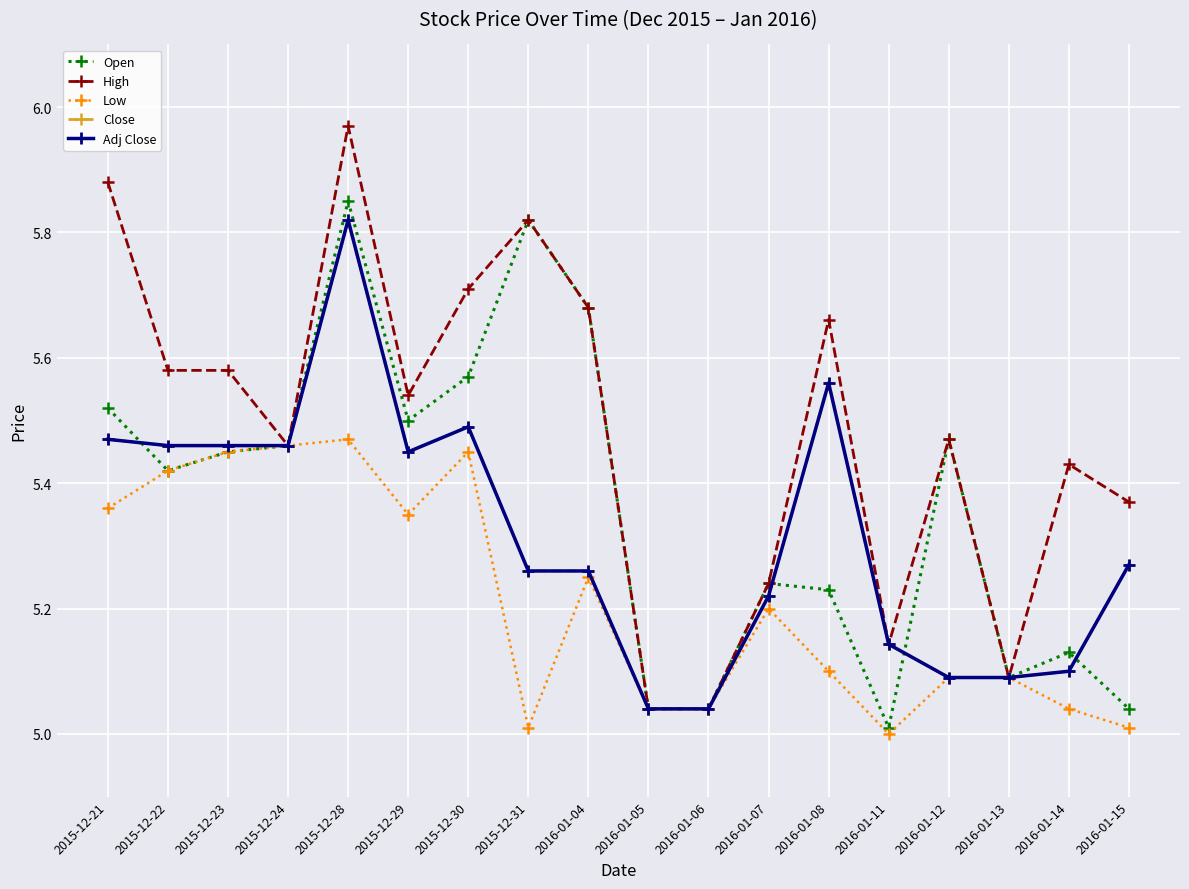

Reading left to right, transcribe all the data shown in this chart.

Open: 5.5	5.4	5.5	5.5	5.8	5.5	5.6	5.8	5.7	5.0	5.0	5.2	5.2	5.0	5.5	5.1	5.1	5.0
High: 5.9	5.6	5.6	5.5	6.0	5.5	5.7	5.8	5.7	5.0	5.0	5.2	5.7	5.1	5.5	5.1	5.4	5.4
Low: 5.4	5.4	5.5	5.5	5.5	5.3	5.5	5.0	5.2	5.0	5.0	5.2	5.1	5.0	5.1	5.1	5.0	5.0
Close: 5.5	5.5	5.5	5.5	5.8	5.5	5.5	5.3	5.3	5.0	5.0	5.2	5.6	5.1	5.1	5.1	5.1	5.3
Adj Close: 5.5	5.5	5.5	5.5	5.8	5.5	5.5	5.3	5.3	5.0	5.0	5.2	5.6	5.1	5.1	5.1	5.1	5.3